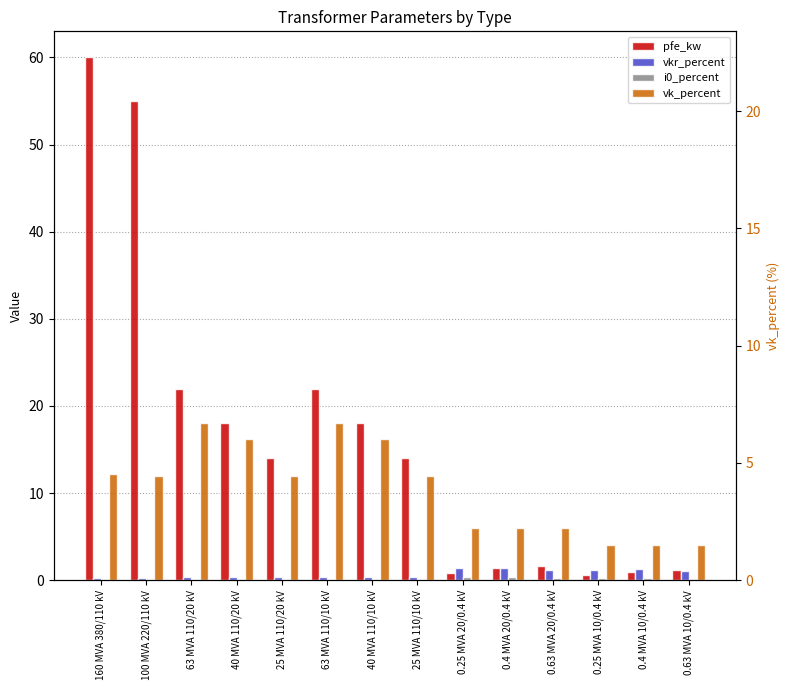

What are all the series names shown in the legend?

pfe_kw, vkr_percent, i0_percent, vk_percent